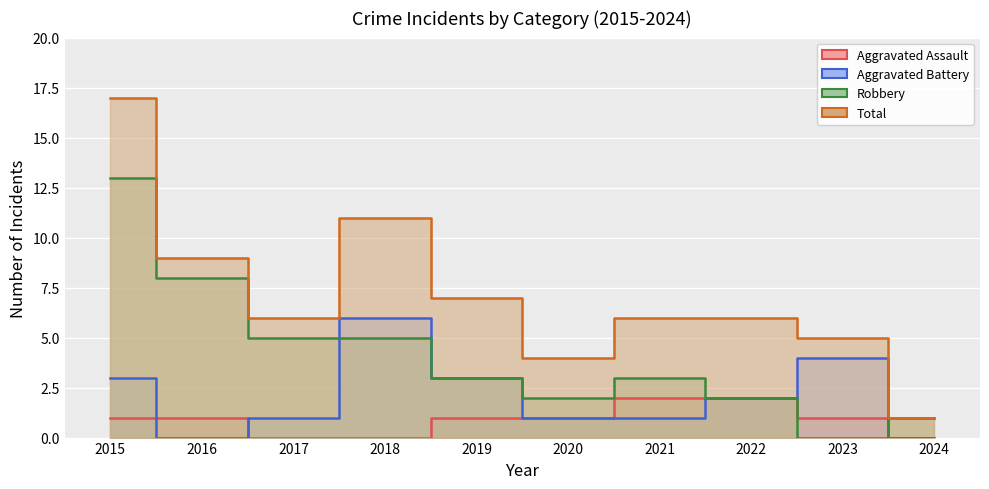

At which category is the sum across all series the highest?

2015